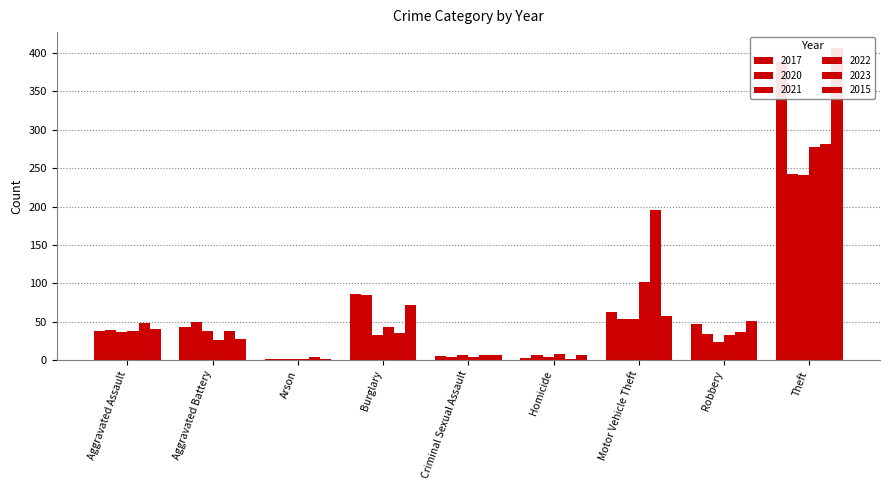

At which category is the sum across all series the highest?

Theft